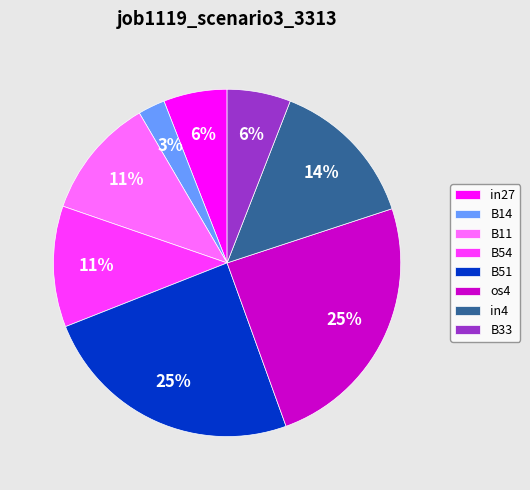

Is there a majority slice in this chart?

No